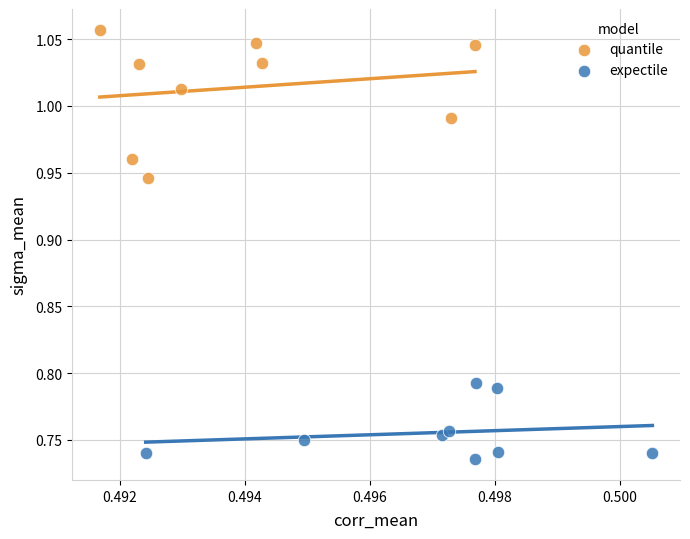

Which series has the largest Y range (max minus min)?

quantile